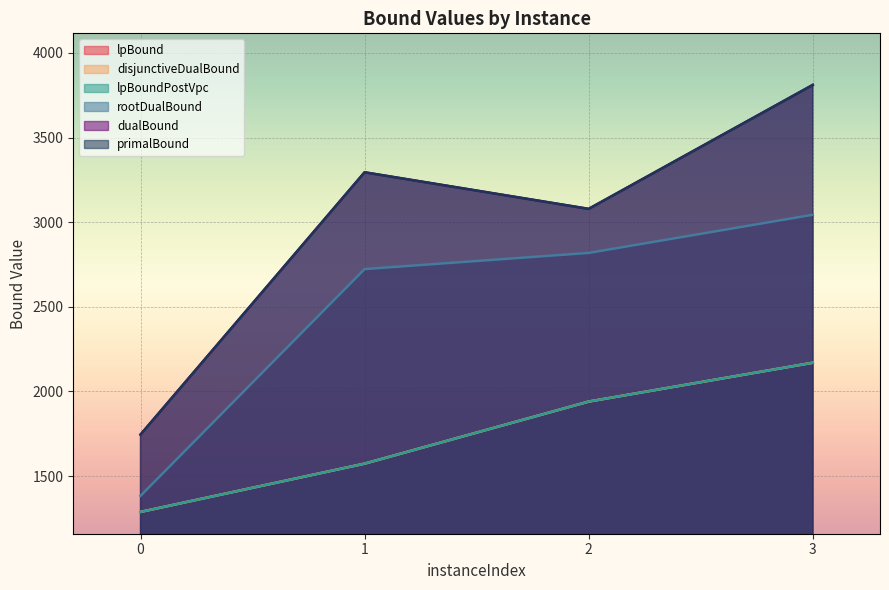

List the series in order of their peak value, highest first.

dualBound, primalBound, rootDualBound, lpBound, disjunctiveDualBound, lpBoundPostVpc